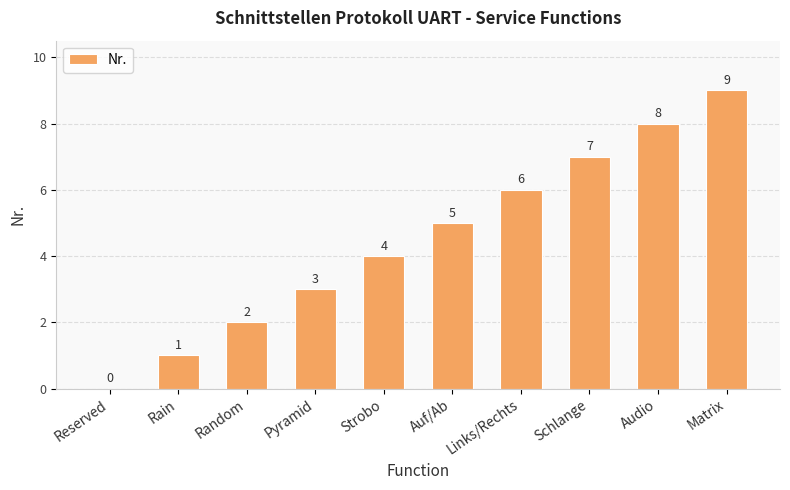

The value at Random is 3. True or false?

False